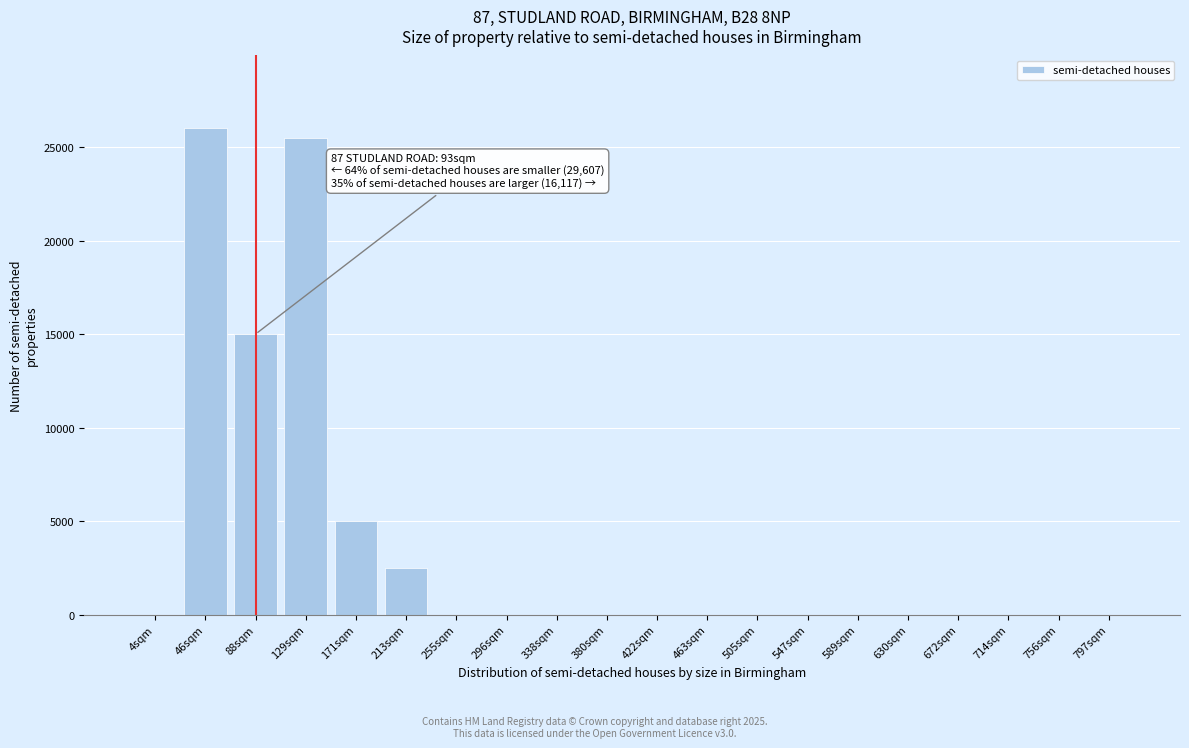

Reading left to right, what are all the values shown in this chart?

4sqm=0	46sqm=26000	88sqm=15000	129sqm=25500	171sqm=5000	213sqm=2500	255sqm=0	296sqm=0	338sqm=0	380sqm=0	422sqm=0	463sqm=0	505sqm=0	547sqm=0	589sqm=0	630sqm=0	672sqm=0	714sqm=0	756sqm=0	797sqm=0